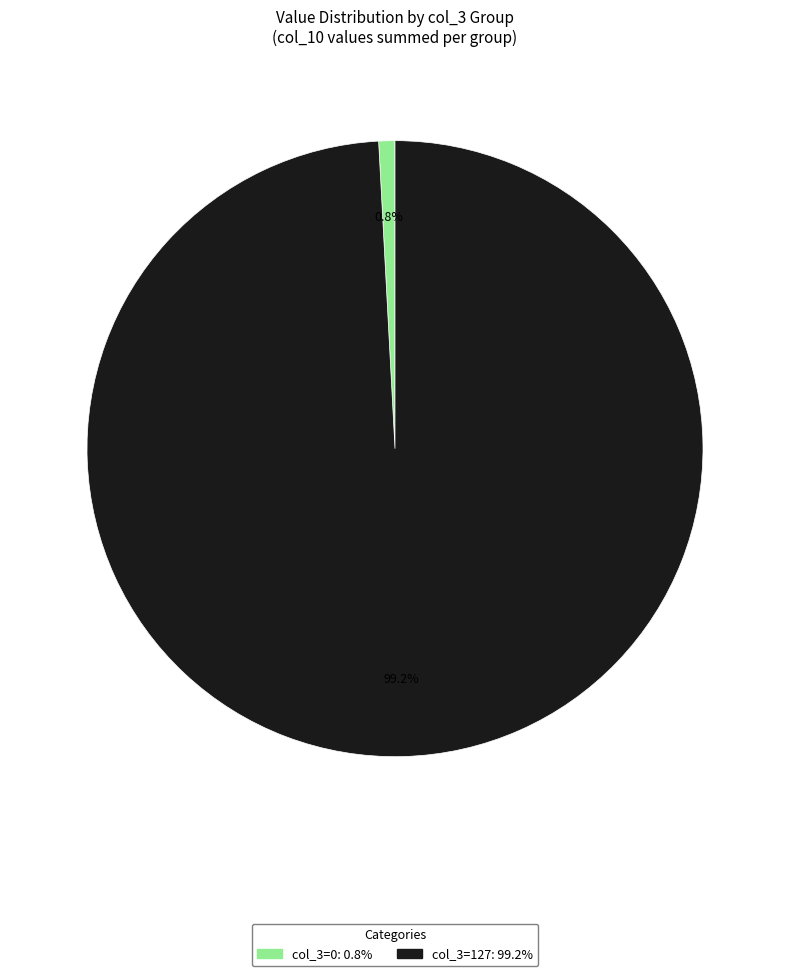

Is there a majority slice in this chart?

Yes